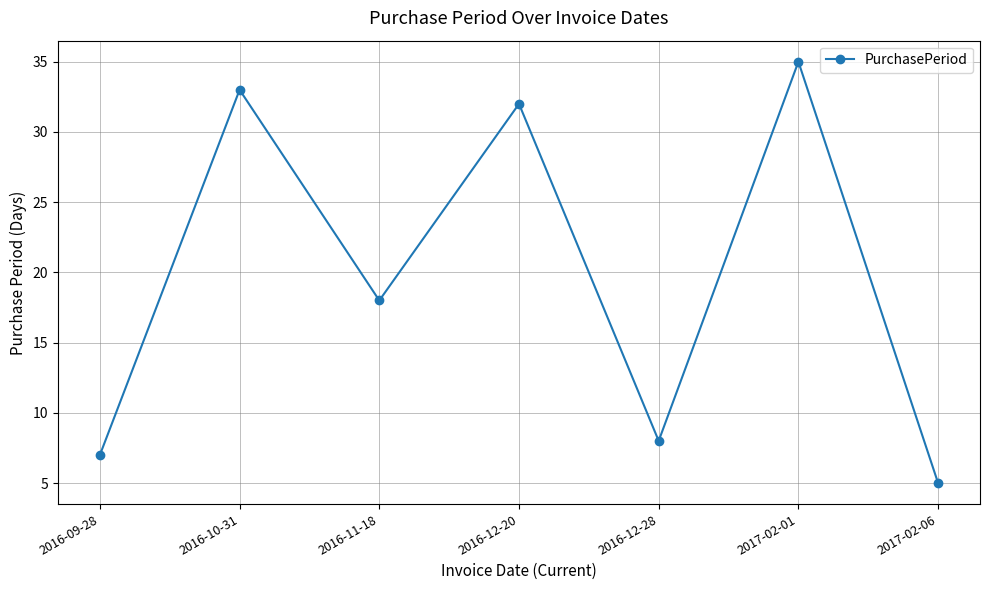

What is the average value?

20